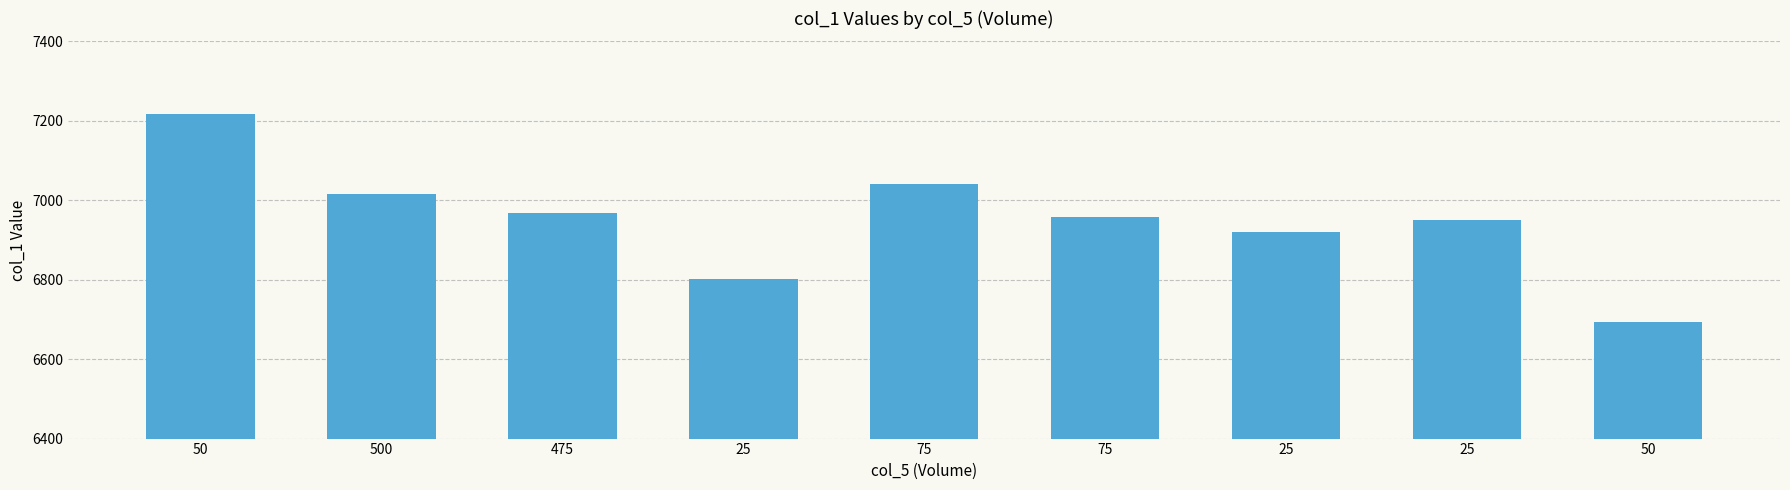

How many categories are shown in the chart?

9